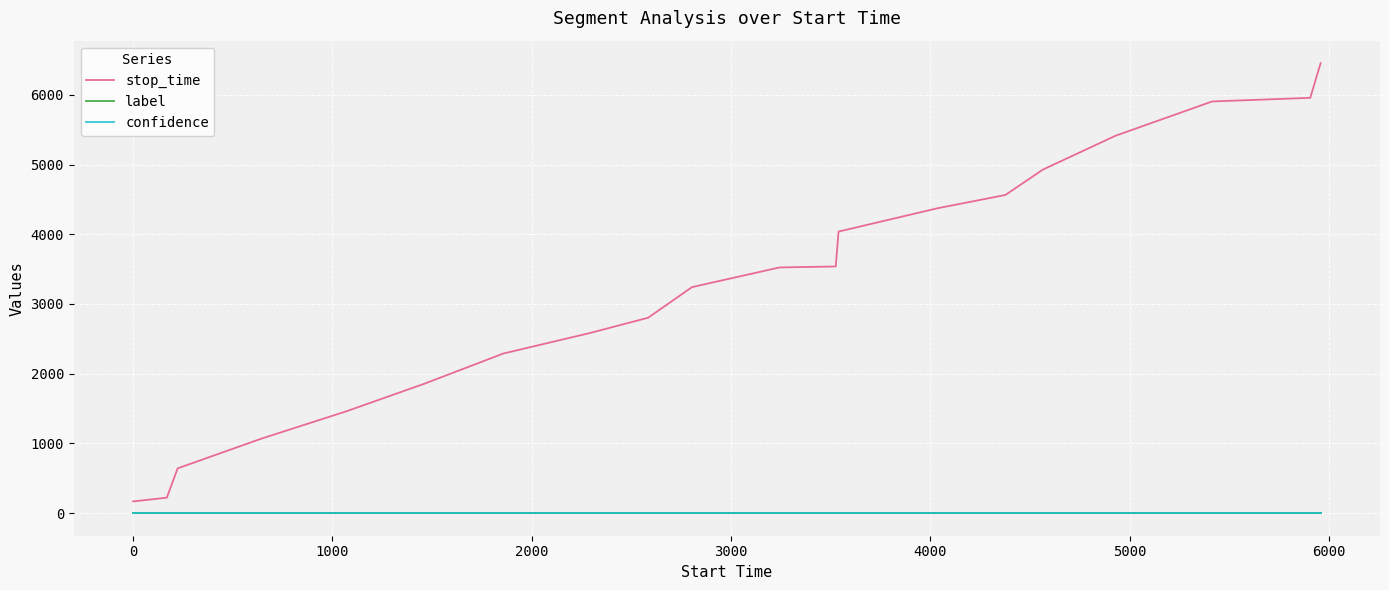

True or false: confidence and stop_time intersect in this chart.

False